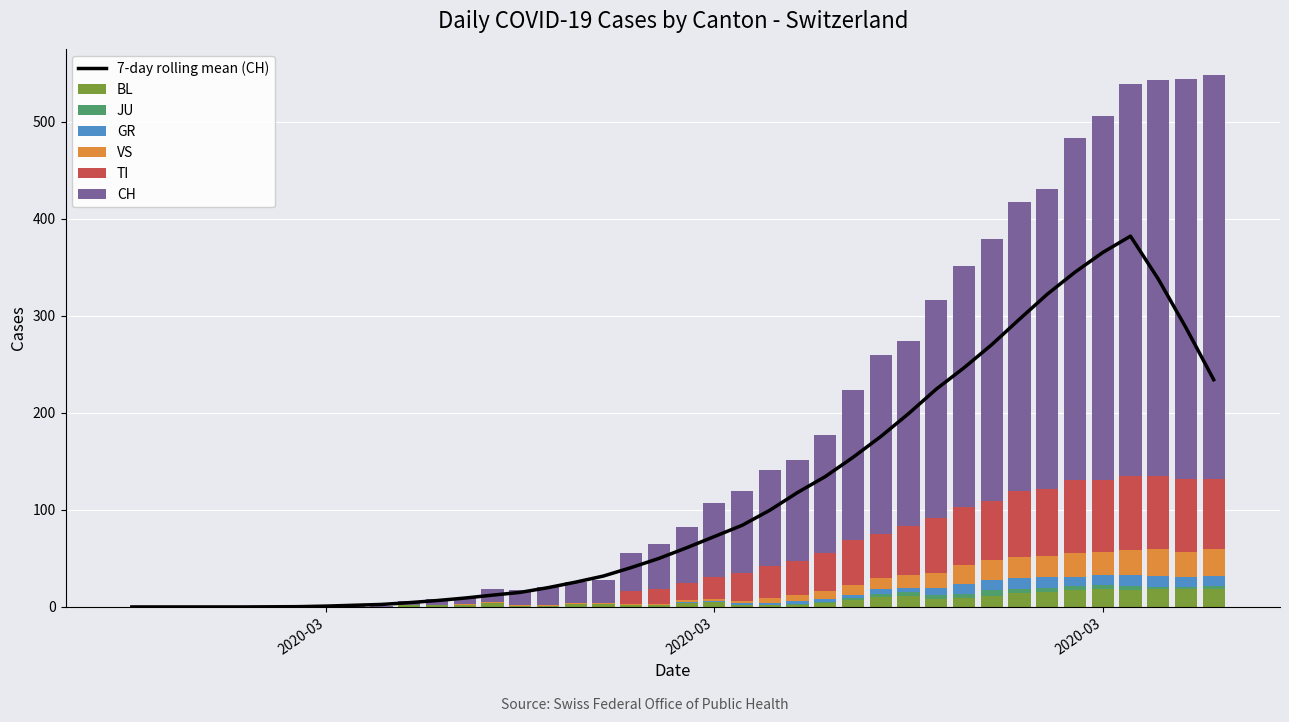

Rank the categories by TI value from lowest to highest.

2020-02-25, 2020-02-26, 2020-02-27, 2020-02-28, 2020-02-29, 2020-03-01, 2020-03-02, 2020-03-03, 2020-03-04, 2020-03-05, 2020-03-06, 2020-03-07, 2020-03-08, 2020-03-09, 2020-03-10, 2020-03-11, 2020-03-12, 2020-03-13, 2020-03-14, 2020-03-15, 2020-03-16, 2020-03-17, 2020-03-18, 2020-03-19, 2020-03-20, 2020-03-21, 2020-03-23, 2020-03-22, 2020-03-24, 2020-03-25, 2020-03-26, 2020-03-27, 2020-03-28, 2020-03-29, 2020-04-04, 2020-03-31, 2020-03-30, 2020-04-02, 2020-04-03, 2020-04-01